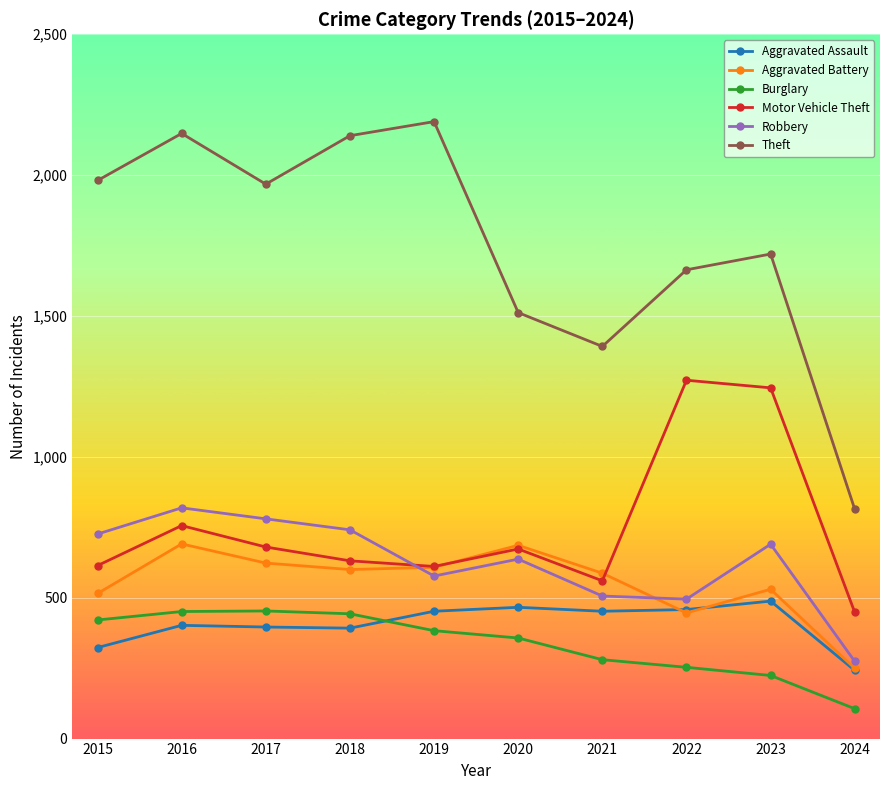

Which series has the widest spread of values?

Theft